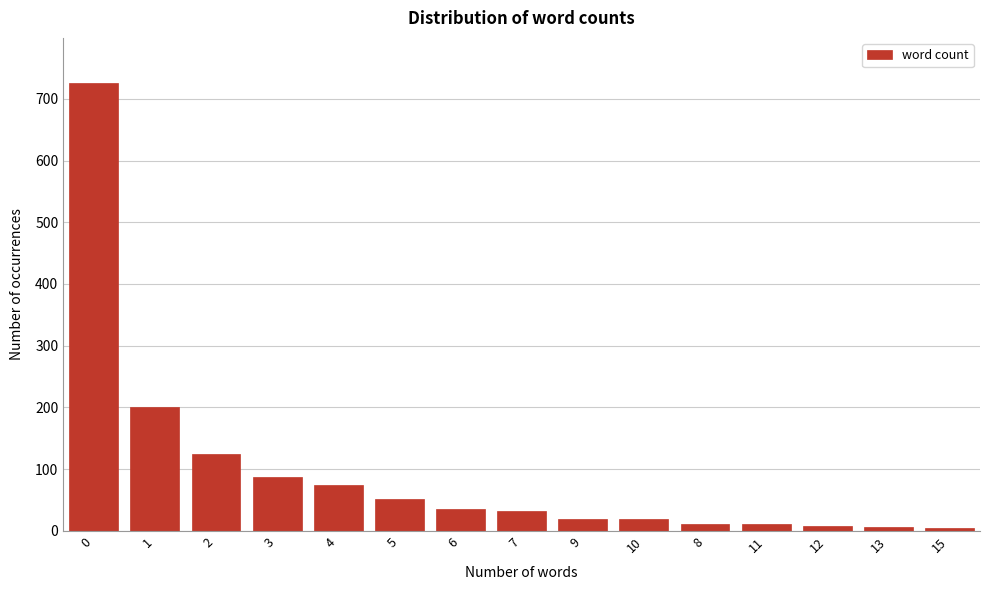

What is the difference between the maximum and minimum values?

721